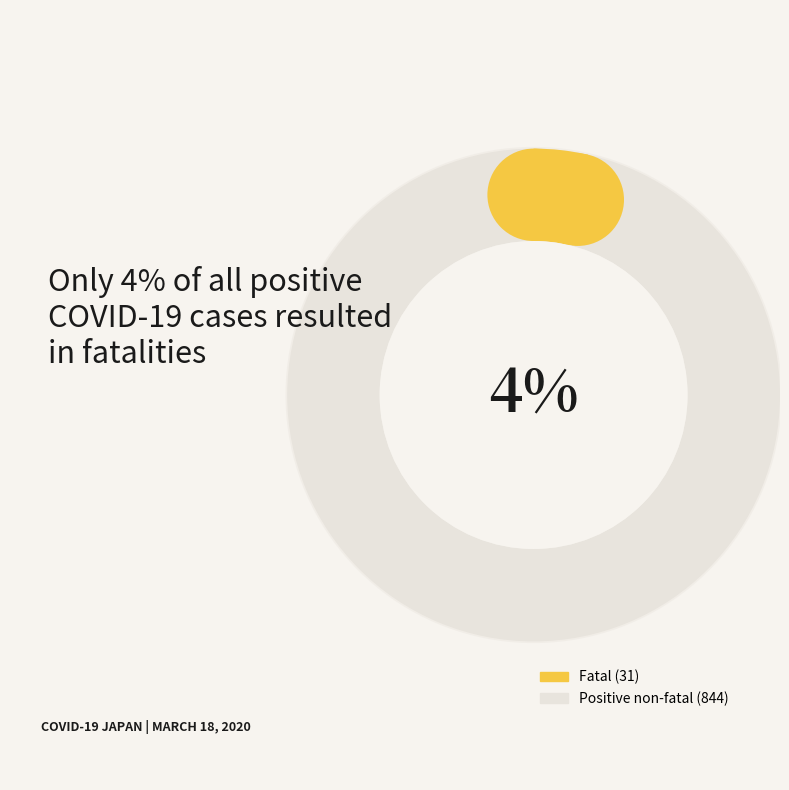

Is it true that Osaka is 13% of the pie?

False